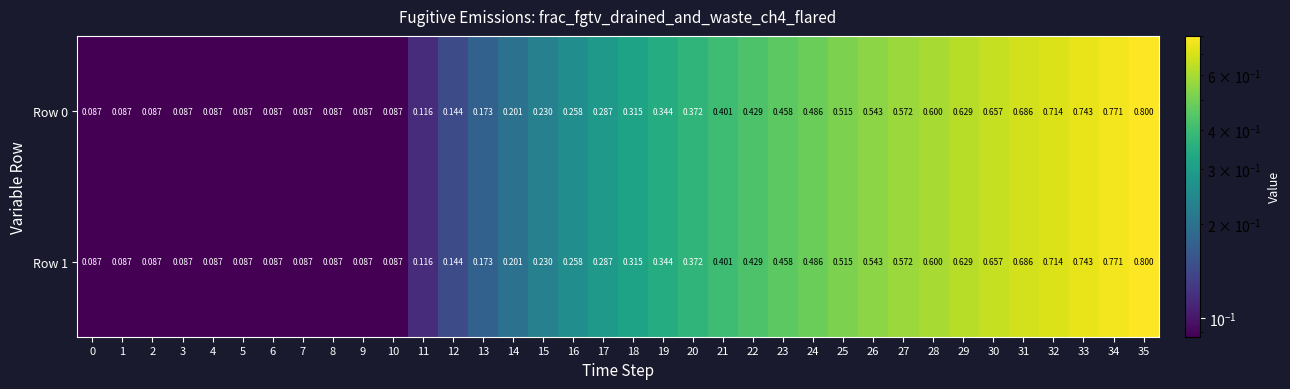

Is the value of Row 1 at 35 greater than the value of Row 0 at 4?

Yes